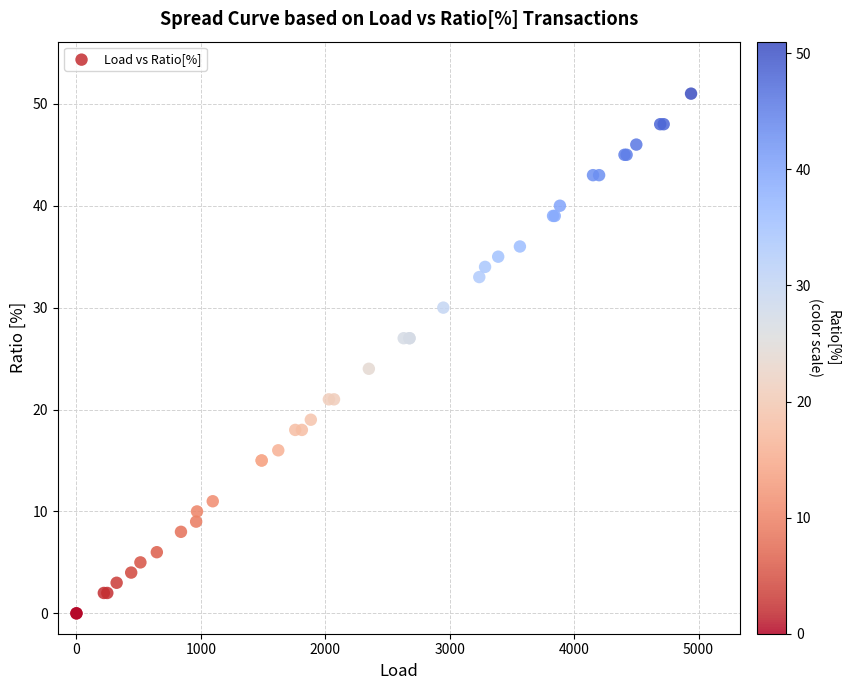

What Y value in the scatter plot is closest to 25?

24